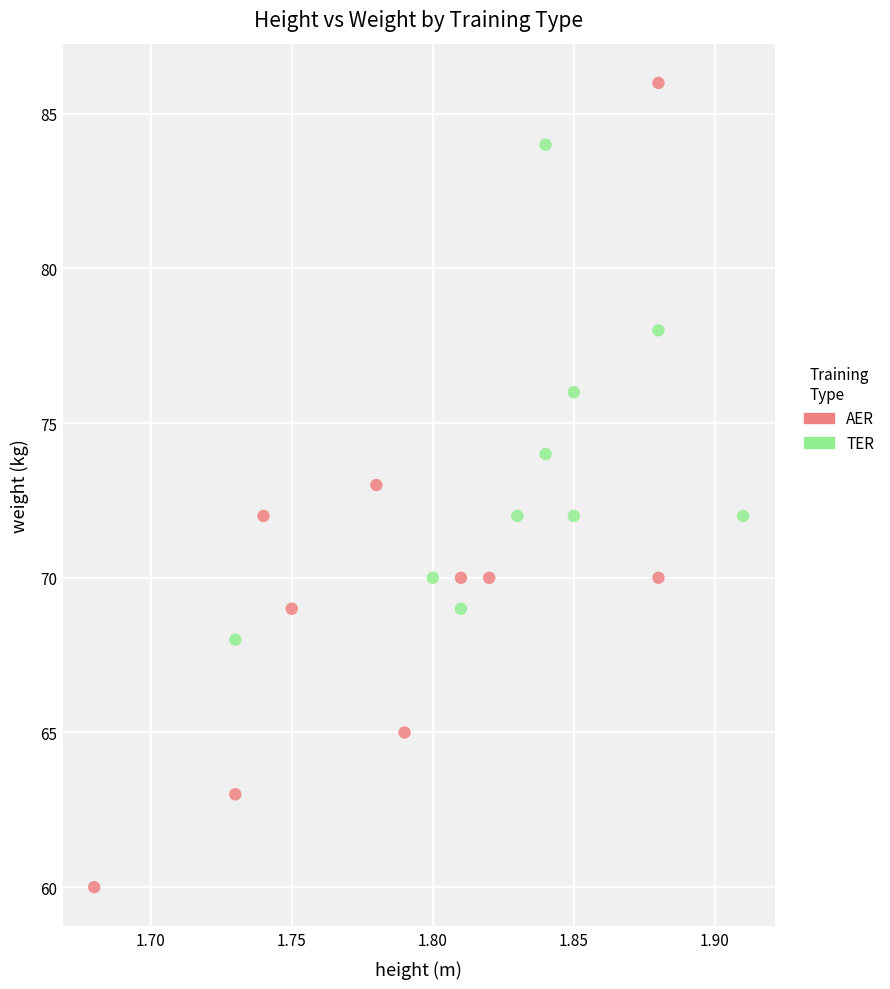

Which series has the largest Y range (max minus min)?

AER